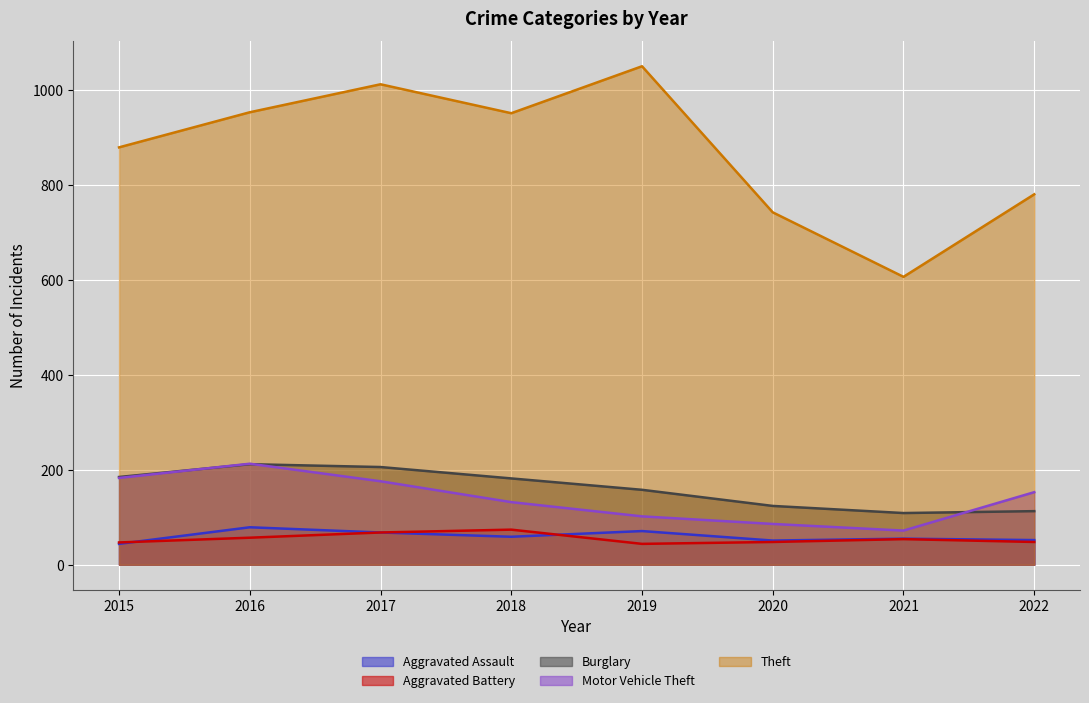

What is the value of the Burglary point at the 4th from the left?

182